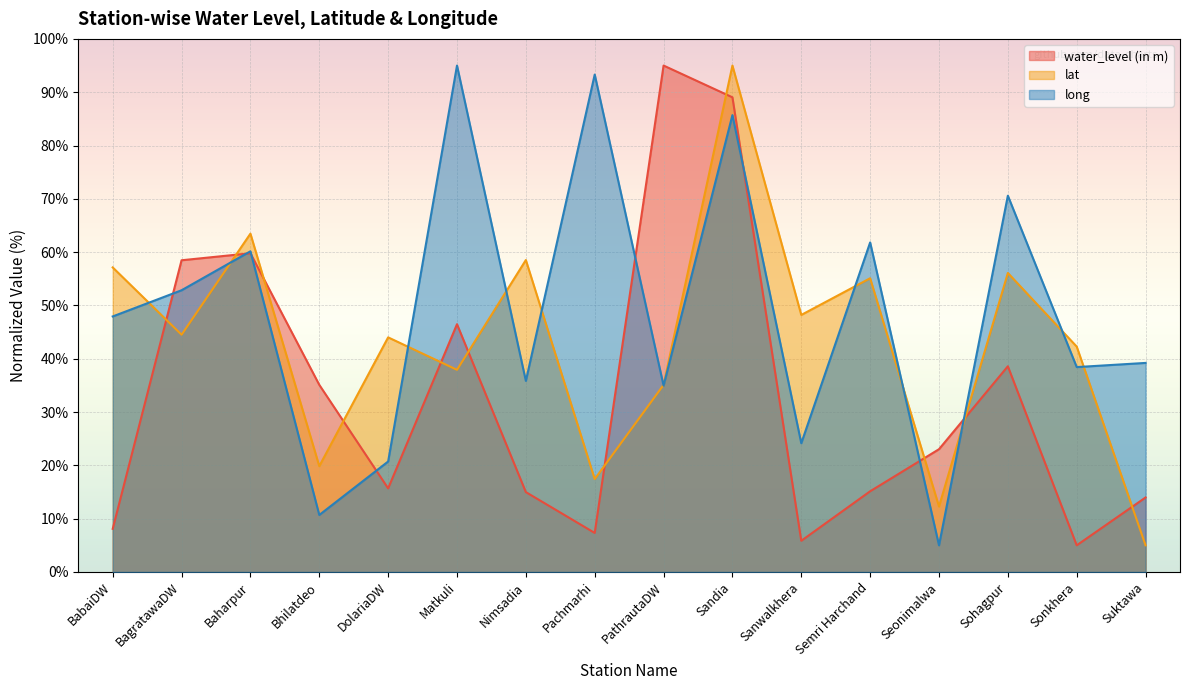

True or false: long and lat intersect in this chart.

True